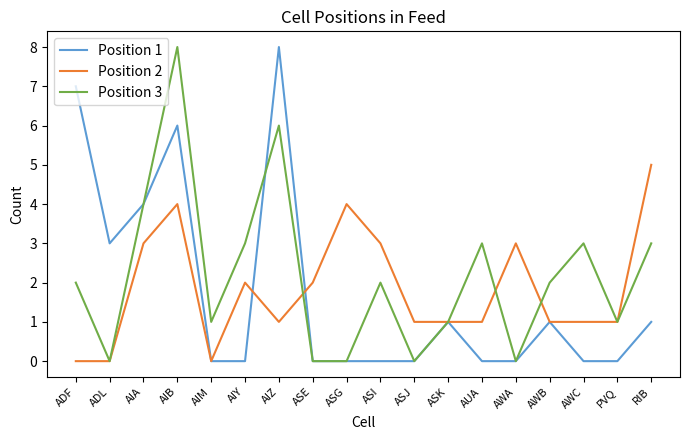

Which series changed the most between ASG and AWB?

Position 2